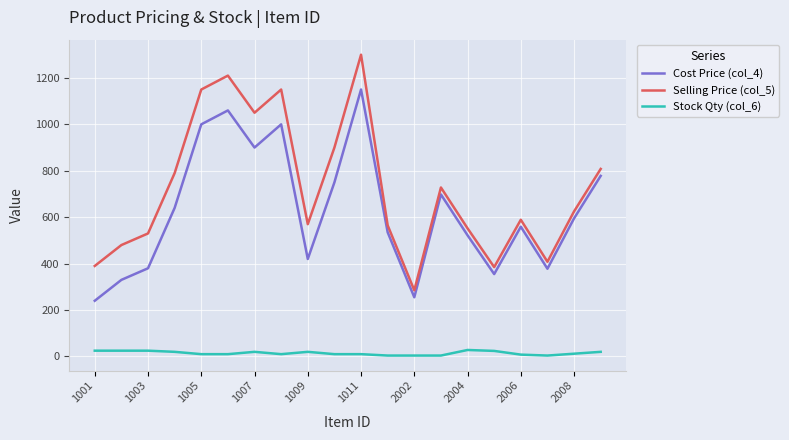

What is the highest value of the Stock Qty (col_6) series?

28